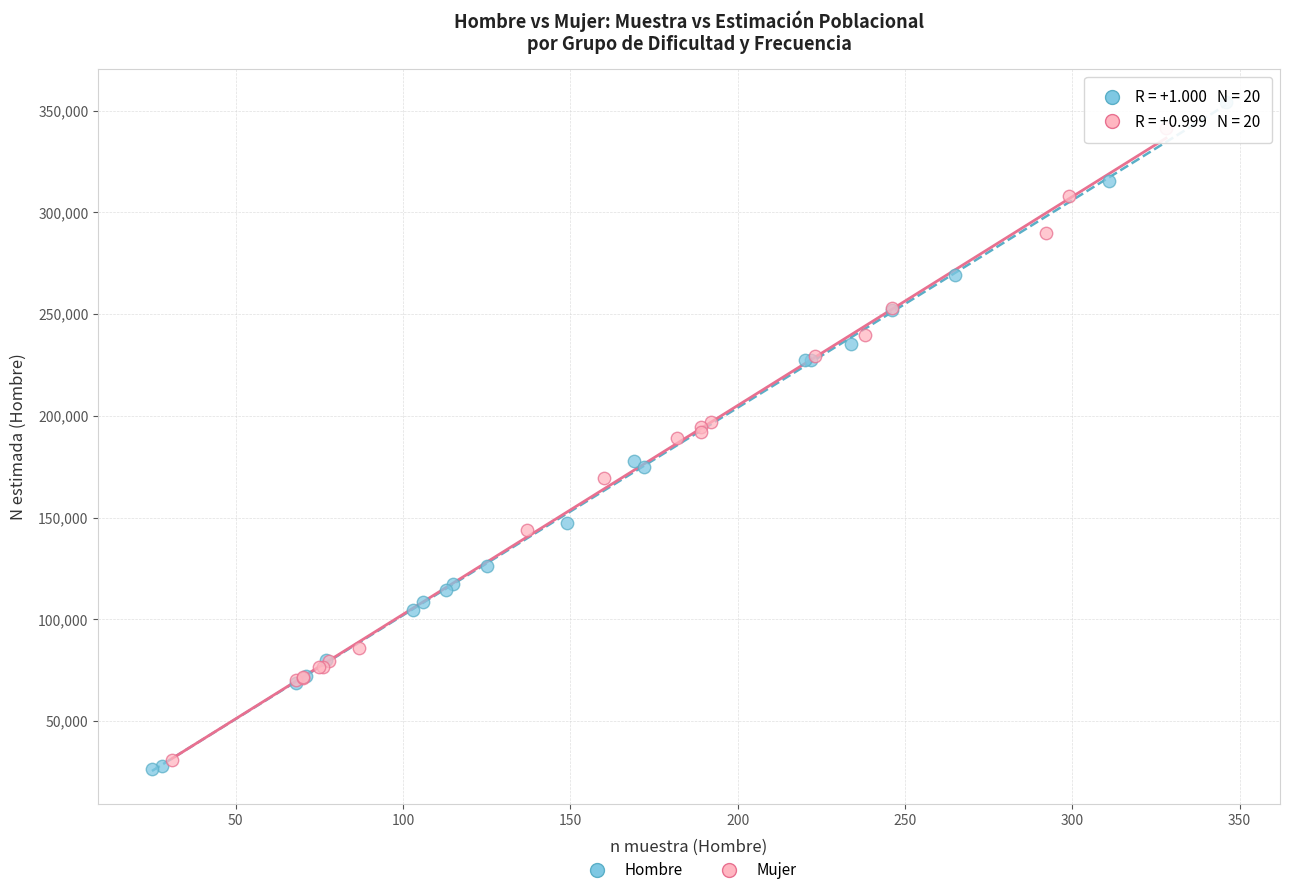

What are all the series names shown in the legend?

Hombre, Mujer